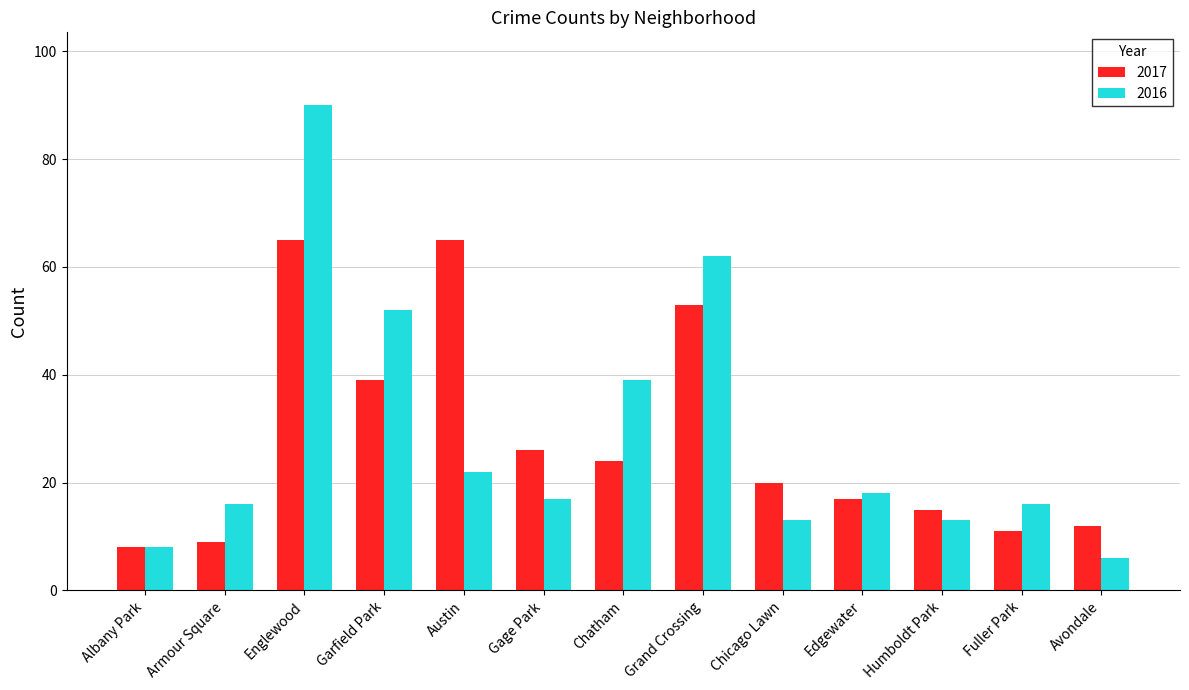

At which label does 2017 first exceed 20?

Englewood